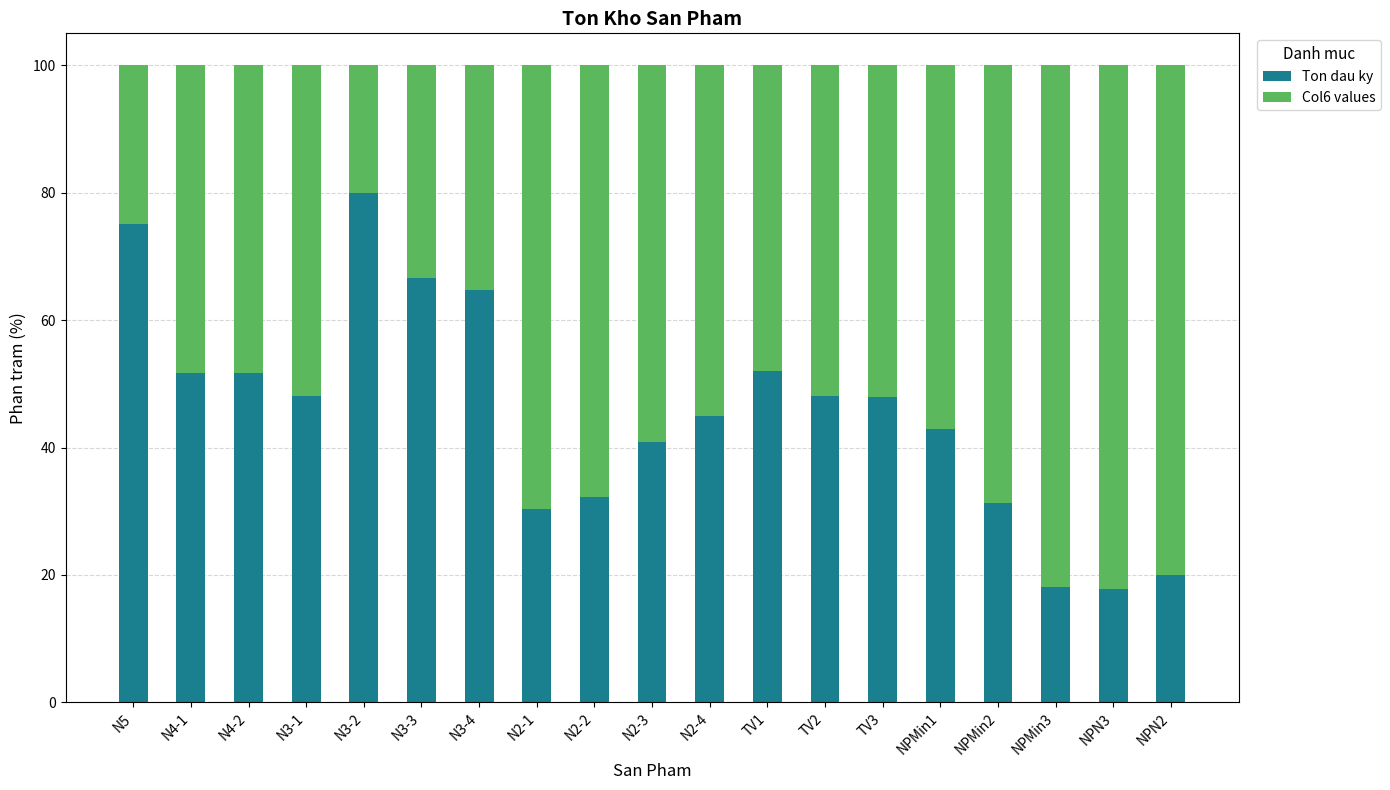

Count the number of data series in this chart.

2